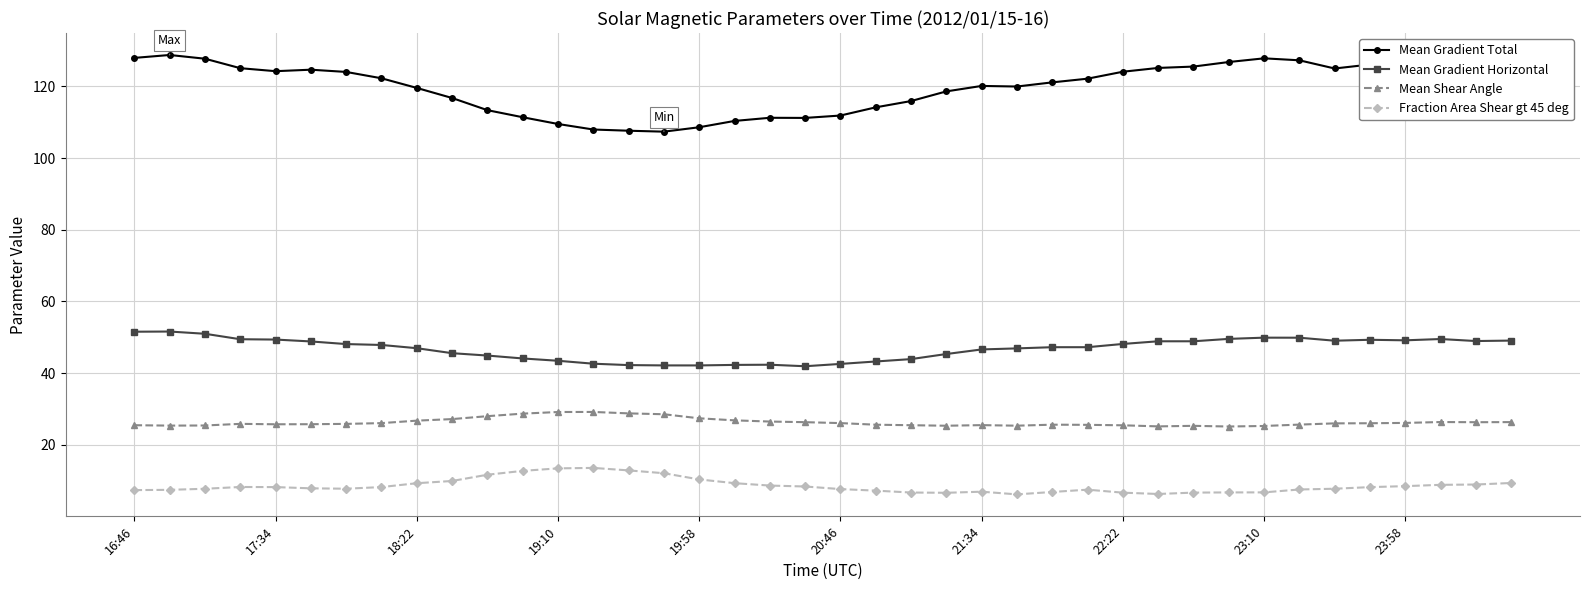

What is the lowest value of the Mean Gradient Total series?

107.4